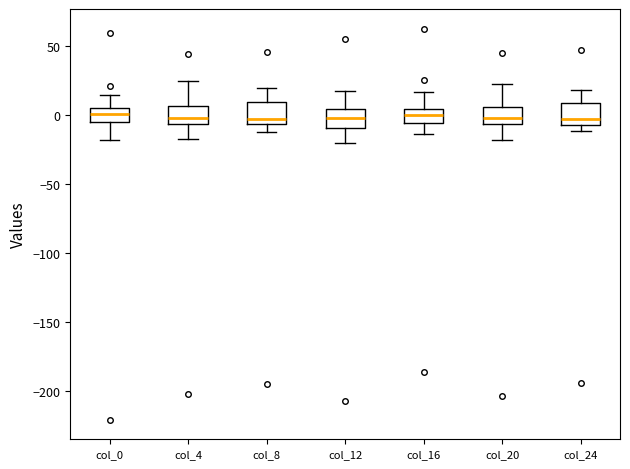

Reading left to right, read every box against the y-axis: the position of its median line, the range the box covers, and the ends of its whiskers. The values are not printed on the chart, so give them approximately, as read against the axis.

col_0: median 0, box -5 to 5, whiskers -20 to 15
col_4: median 0, box -5 to 5, whiskers -15 to 25
col_8: median -5 (just above the box's lower edge), box -5 to 10, whiskers -15 to 20
col_12: median 0, box -10 to 5, whiskers -20 to 20
col_16: median 0, box -5 to 5, whiskers -15 to 15
col_20: median 0, box -5 to 5, whiskers -20 to 25
col_24: median -5 (just above the box's lower edge), box -5 to 10, whiskers -10 to 20